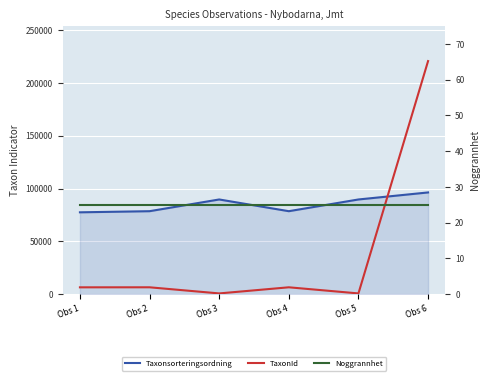

Which series has the largest total across all categories?

Taxonsorteringsordning